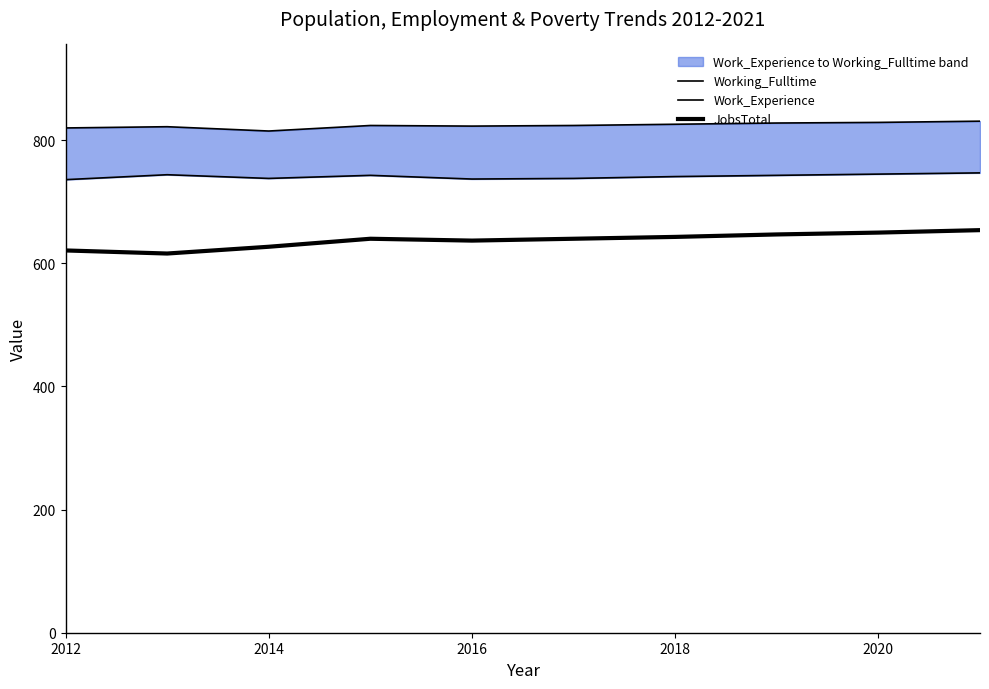

Which series has the largest total across all categories?

Working_Fulltime